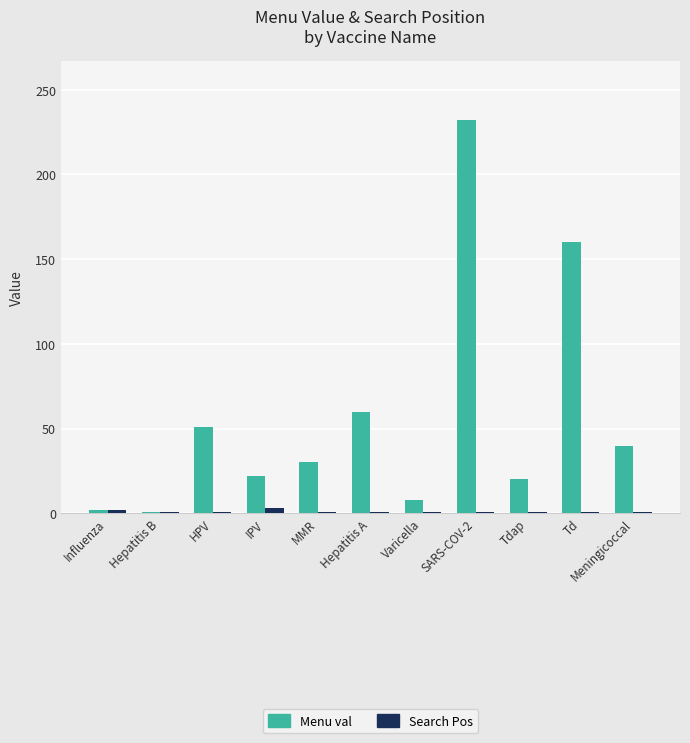

What is the maximum value shown in the chart?

232